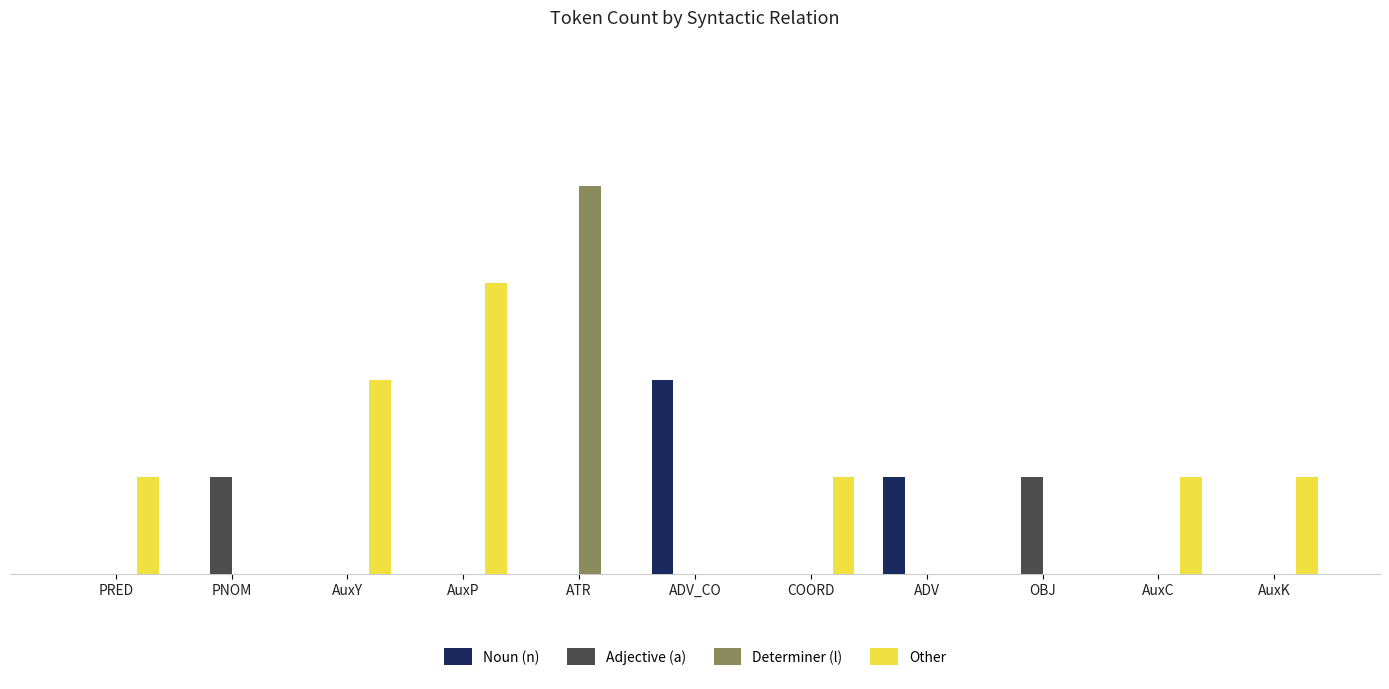

What are all the series names shown in the legend?

Noun (n), Adjective (a), Determiner (l), Other